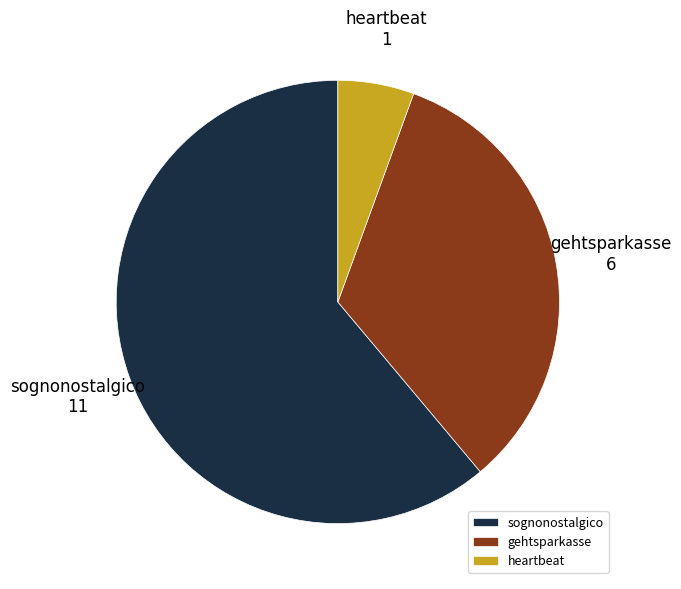

What is the ratio of the value at gehtsparkasse to the value at heartbeat?

6.0